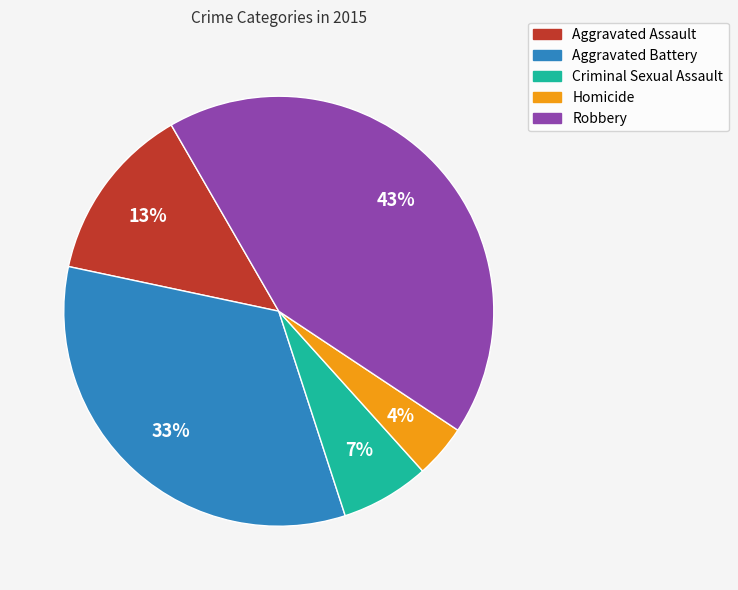

Is the sum of Homicide and Criminal Sexual Assault greater than half?

No